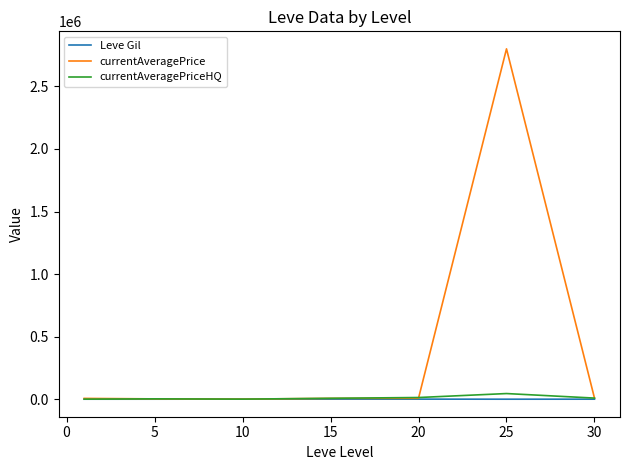

What are all the series names shown in the legend?

Leve Gil, currentAveragePrice, currentAveragePriceHQ